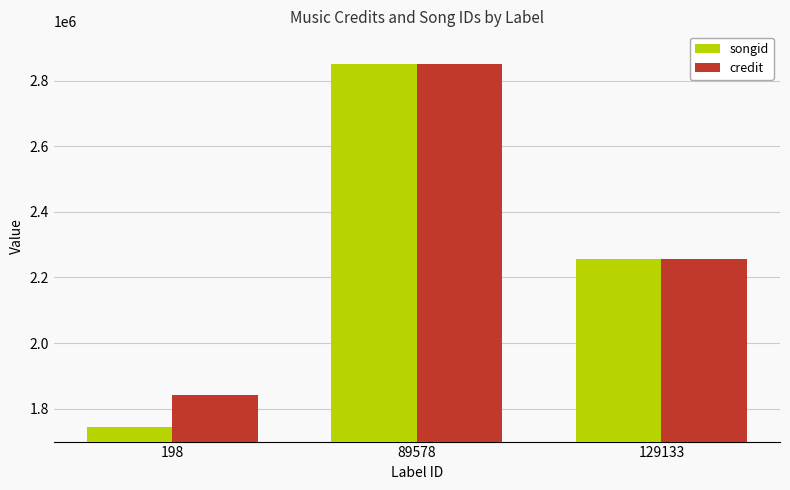

At 198, list the series in order from largest to smallest.

credit, songid